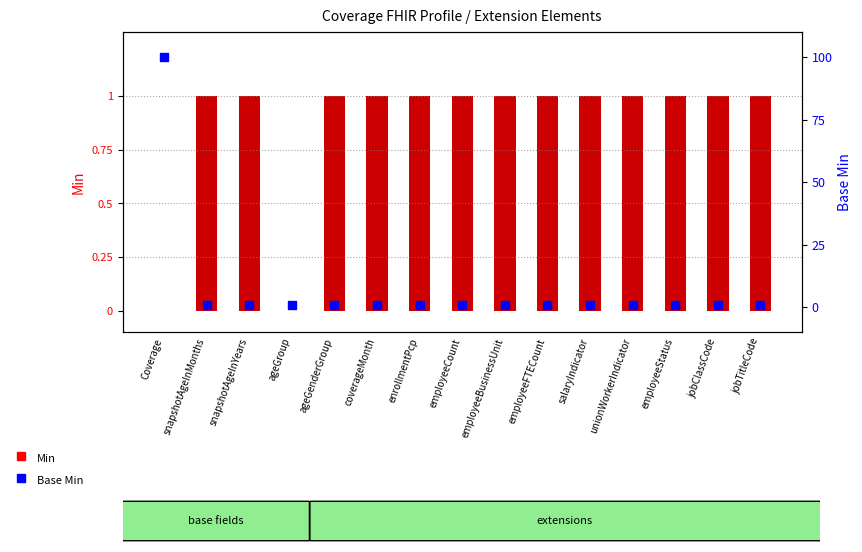

Which series has the largest total across all categories?

Base Min (percentile)